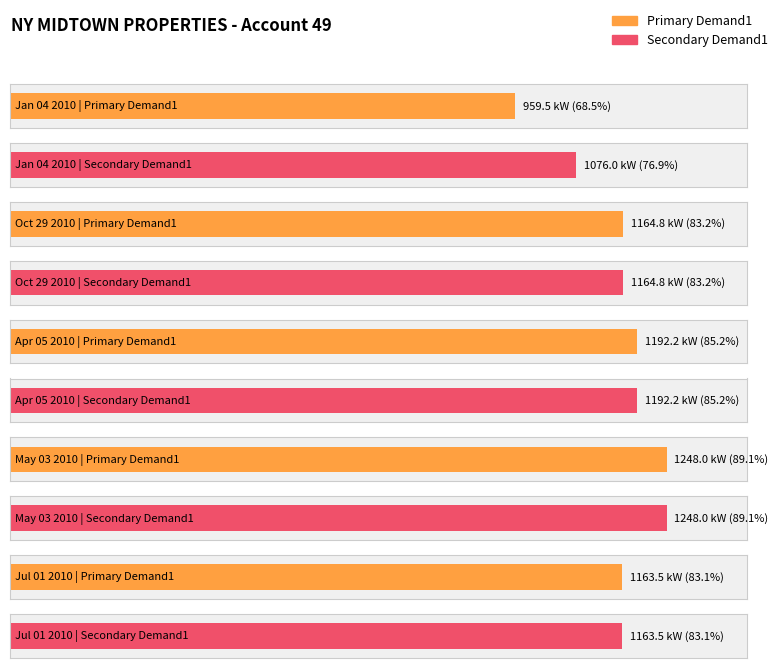

Reading left to right, list all the values displayed in this chart.

Primary Demand1: Jan 04 2010=959.5	Oct 29 2010=1164.8	Apr 05 2010=1192.2	May 03 2010=1248.0	Jul 01 2010=1163.5
Secondary Demand1: Jan 04 2010=1076.0	Oct 29 2010=1164.8	Apr 05 2010=1192.2	May 03 2010=1248.0	Jul 01 2010=1163.5